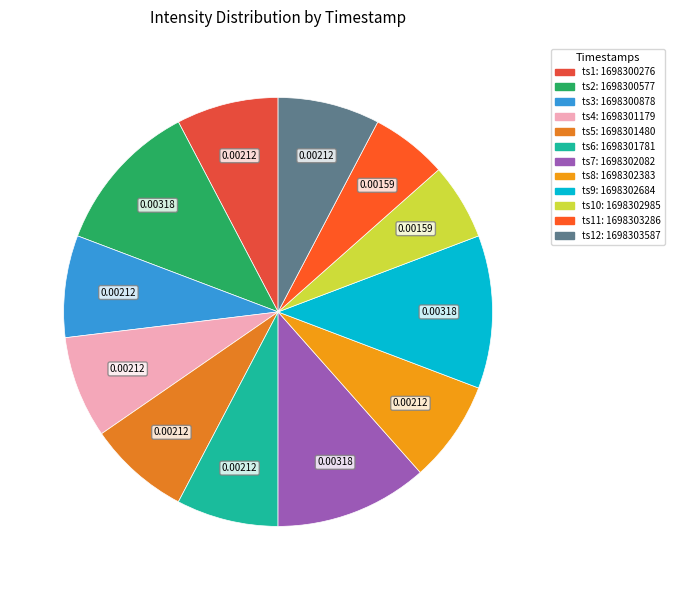

How many slices are in this pie chart?

12